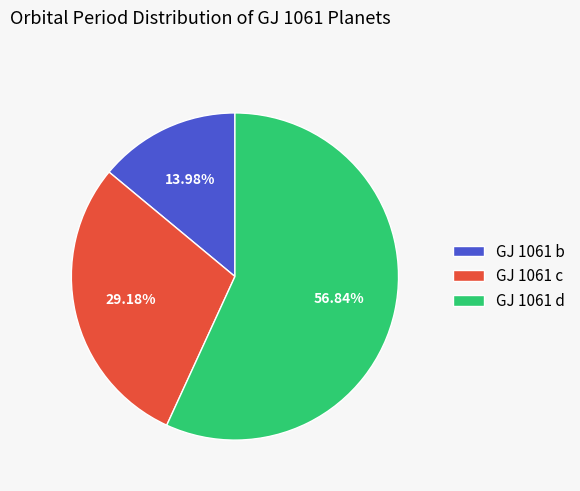

Which has a higher value, GJ 1061 c or GJ 1061 d?

GJ 1061 d